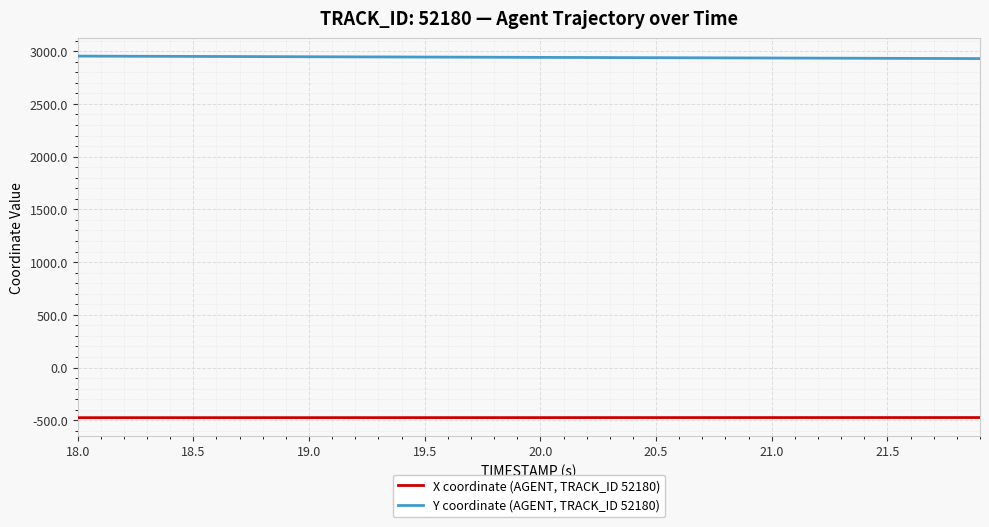

True or false: Y coordinate (AGENT, TRACK_ID 52180) and X coordinate (AGENT, TRACK_ID 52180) intersect in this chart.

False